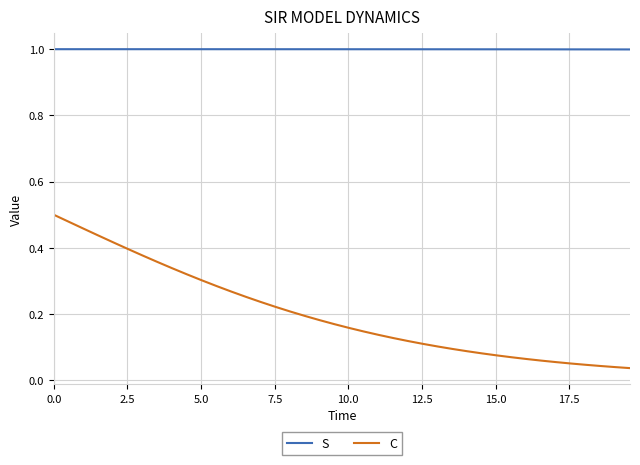

List the series in order of their overall mean, highest first.

S, C